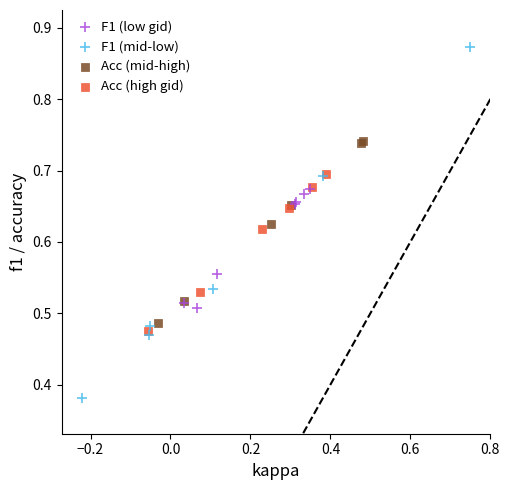

Which series contains the highest Y value?

F1 (mid-low)